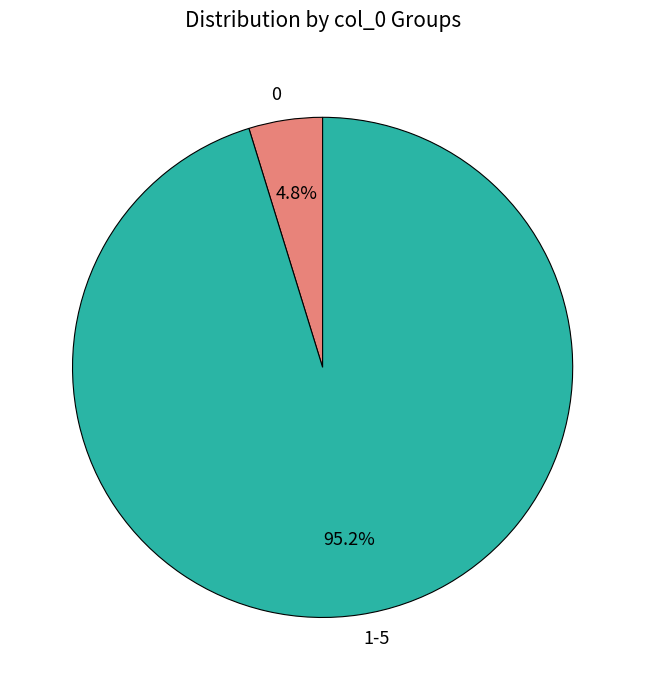

Is there a majority slice in this chart?

Yes